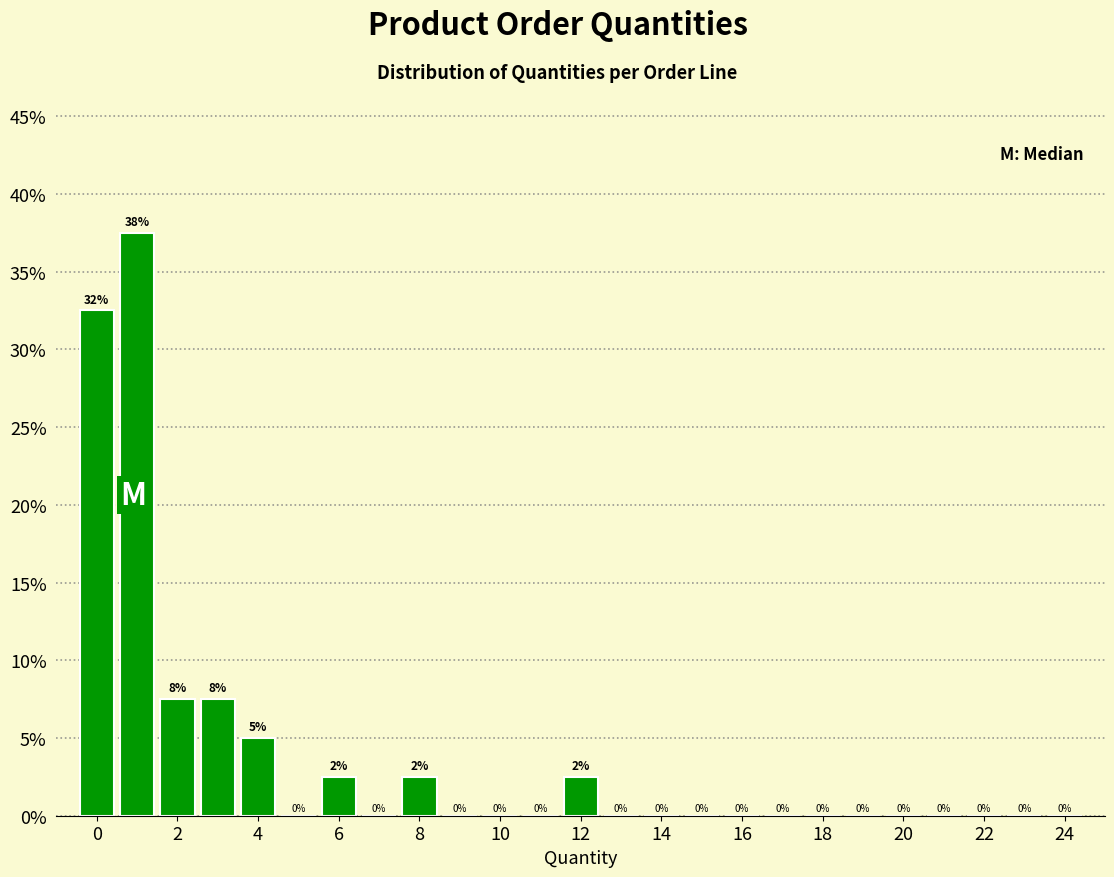

Which range on the x-axis has the tallest bar?

0.5 to 1.5